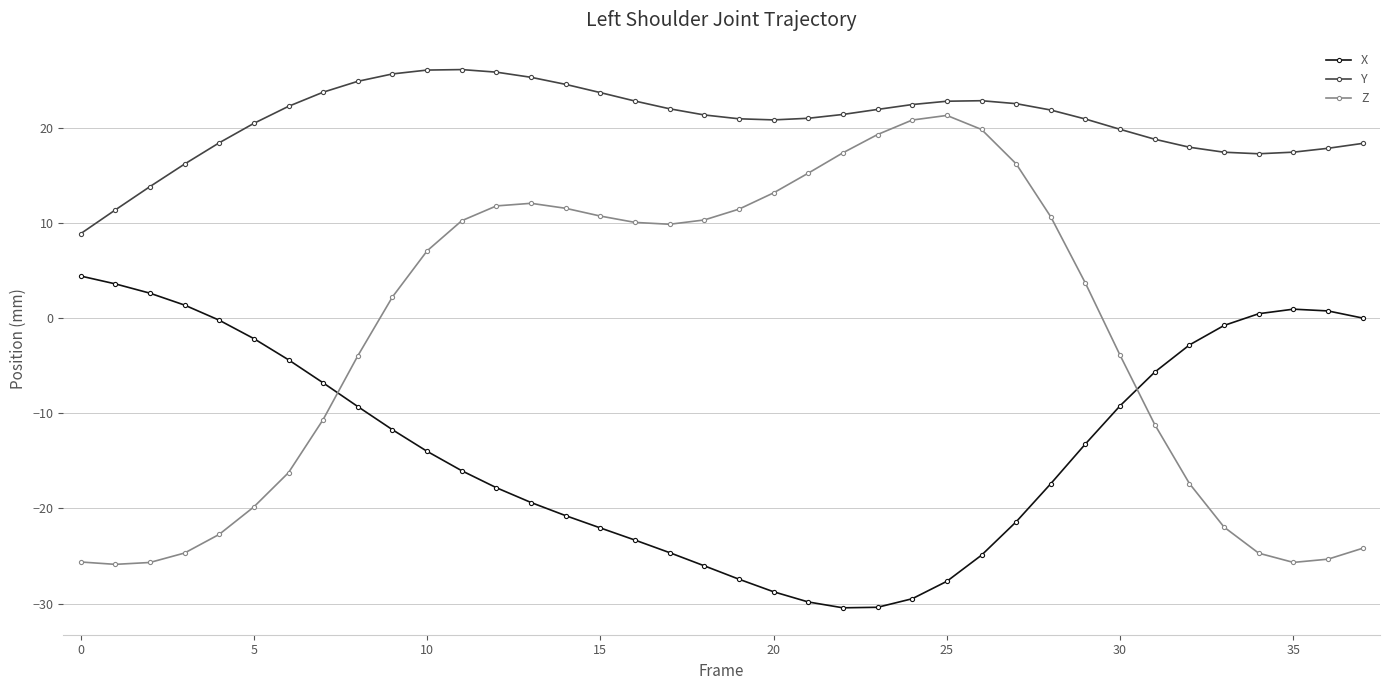

Does the chart have visible grid lines?

Yes